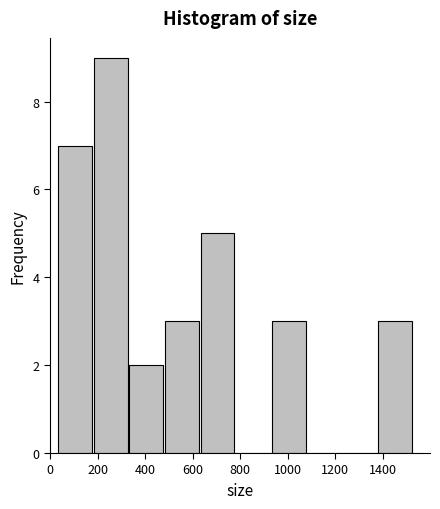

Over which range of the x-axis is the bar tallest?

180 to 340